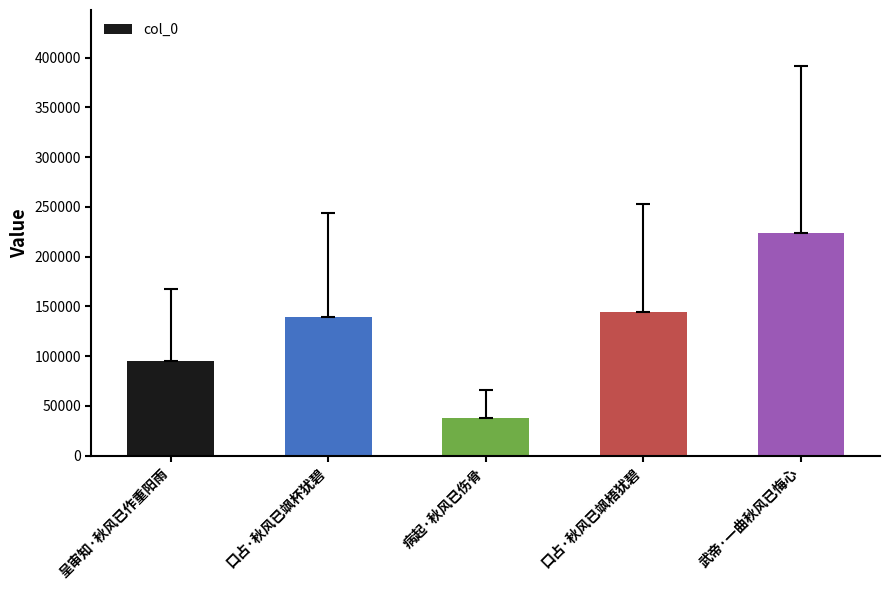

The chart shows a value of 144315 at 口占·秋风已飒梧犹碧. True or false?

True